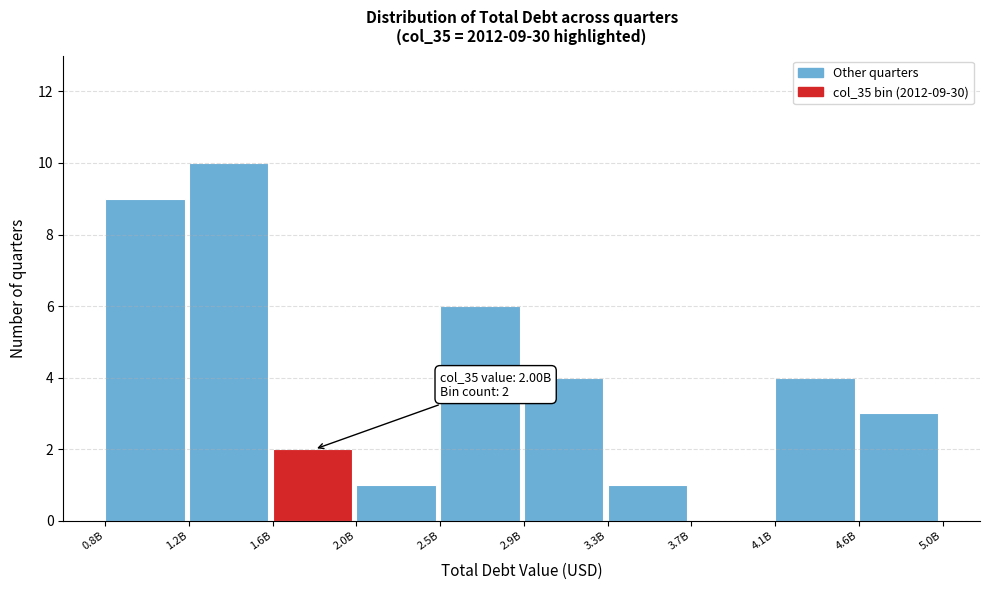

Reading left to right, transcribe all the data shown in this chart.

0.8B=9	1.2B=10	1.6B=2	2.0B=1	2.5B=6	2.9B=4	3.3B=1	3.7B=0	4.1B=4	4.6B=3